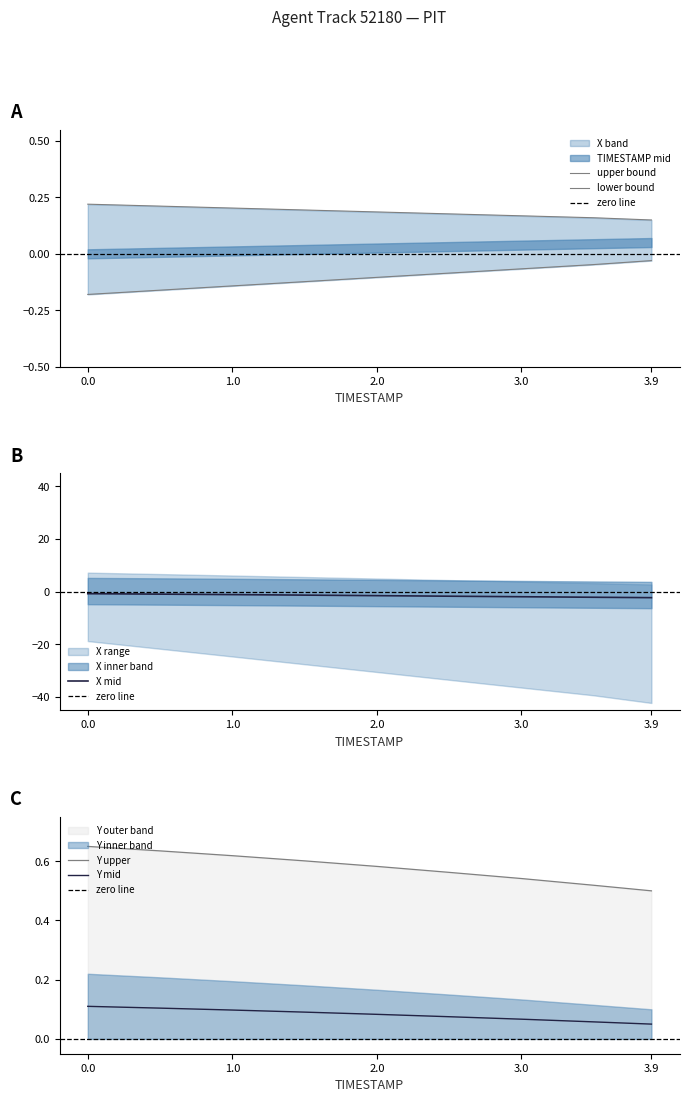

What position from the right is 2.0?

5